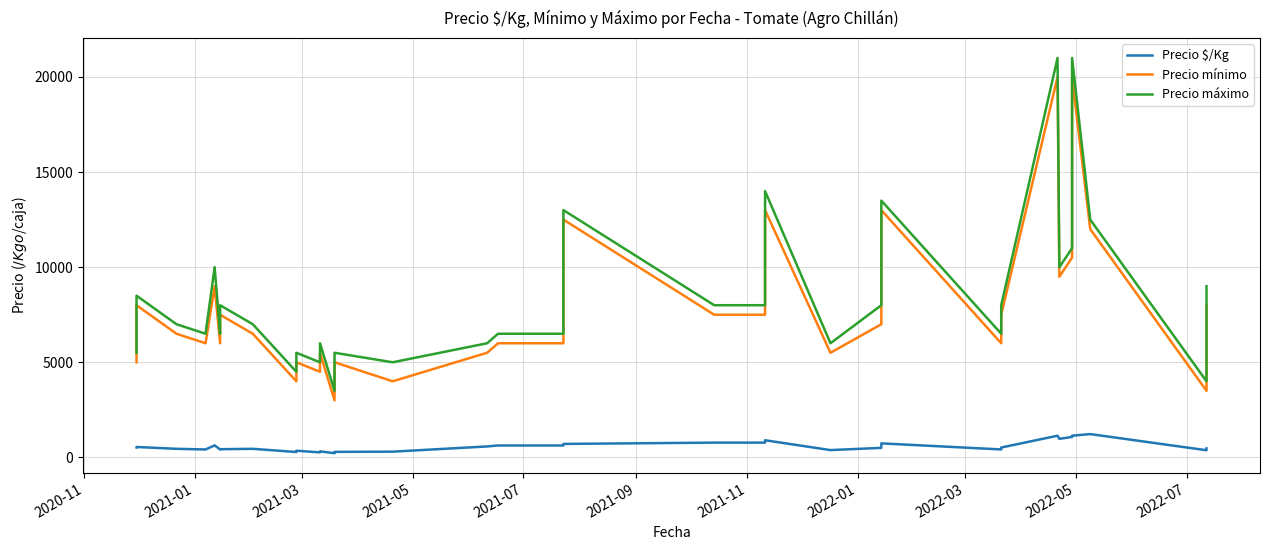

In Precio mínimo, how many points are higher than both neighbors (excluding endpoints)?

11